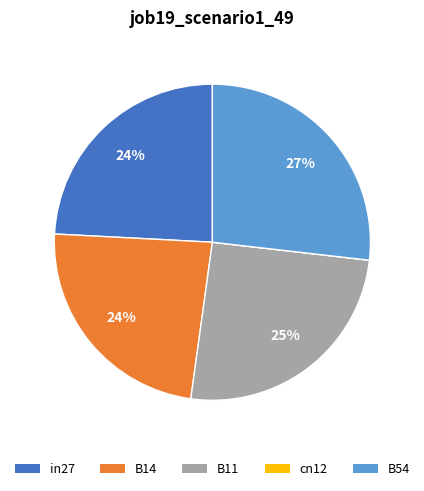

To the nearest percent, what portion does B54 represent?

27%